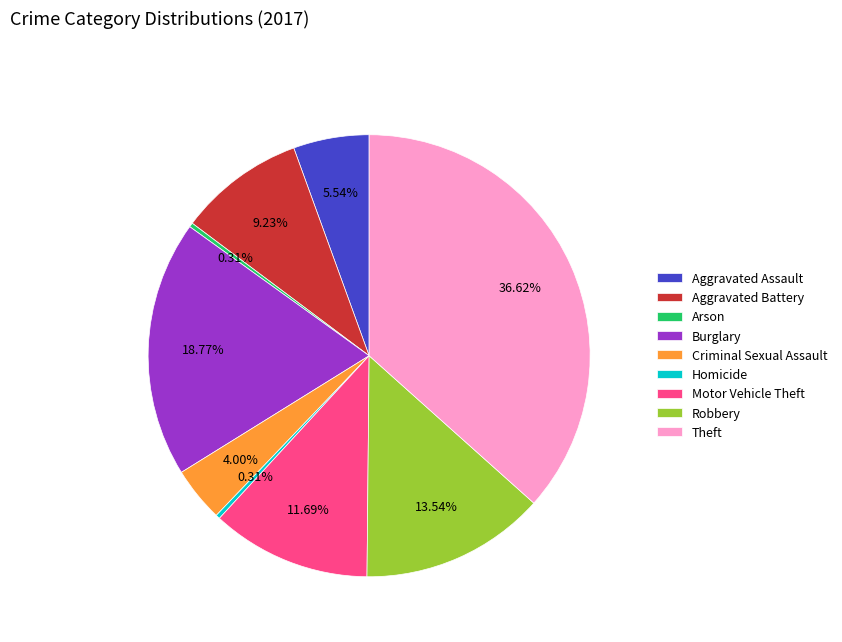

What portion of the pie excludes Motor Vehicle Theft?

88.3%